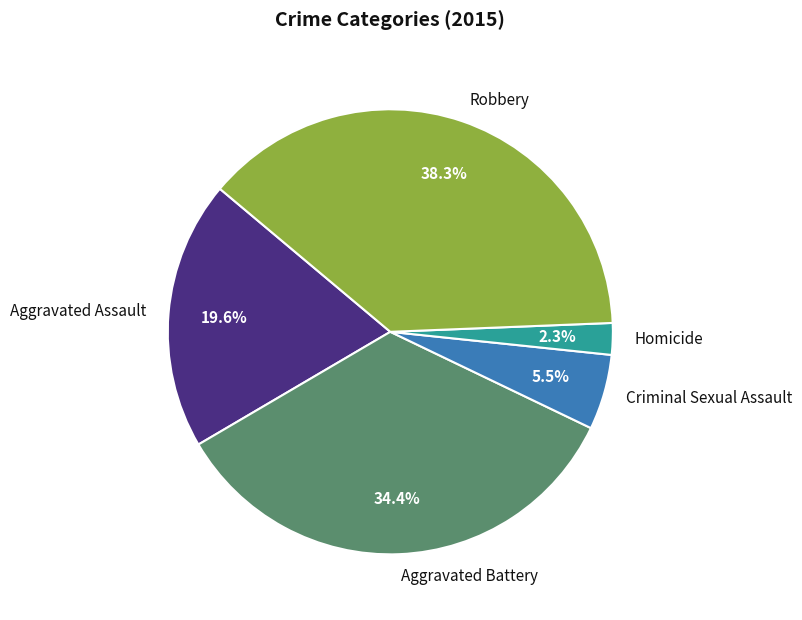

What percentage is NOT represented by Criminal Sexual Assault?

94.5%